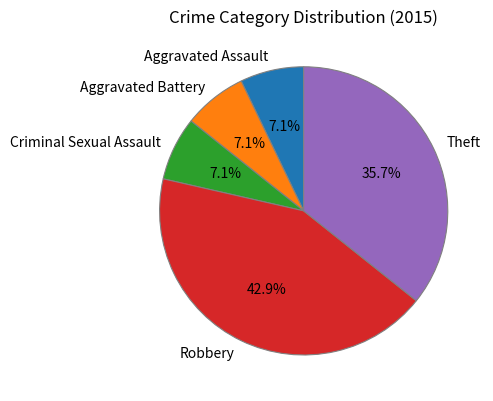

How many slices are in this pie chart?

5